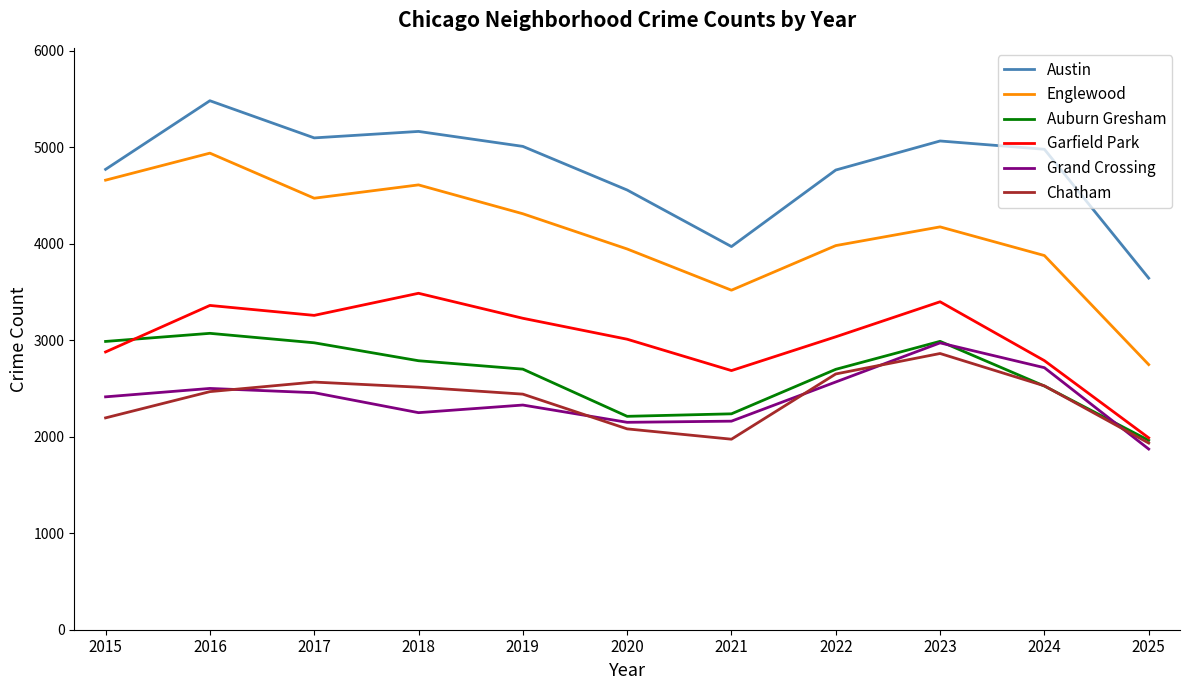

At which label does Chatham reach its peak?

2023